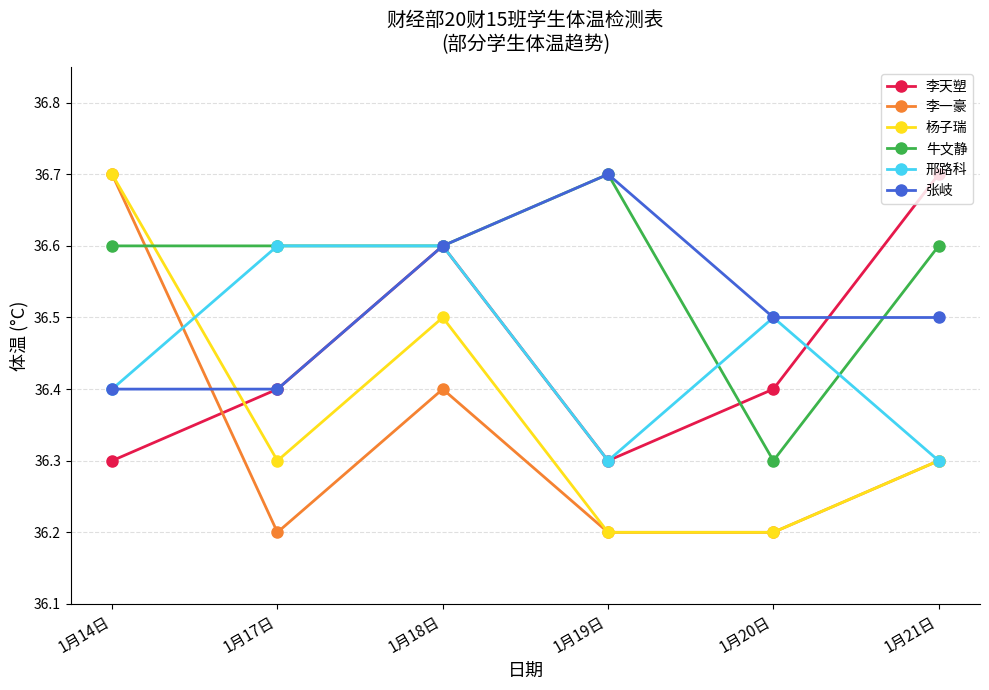

Which series has the largest total across all categories?

牛文静